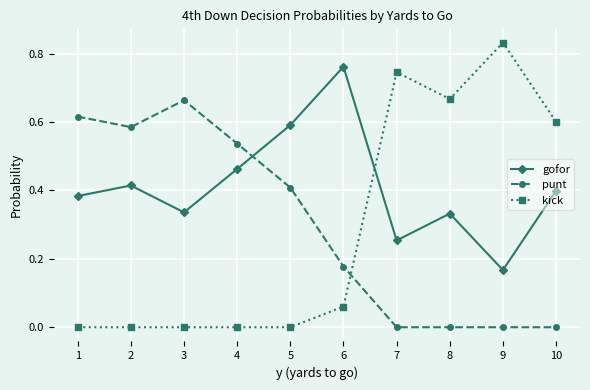

What is the total value across all series at 4?

1.0